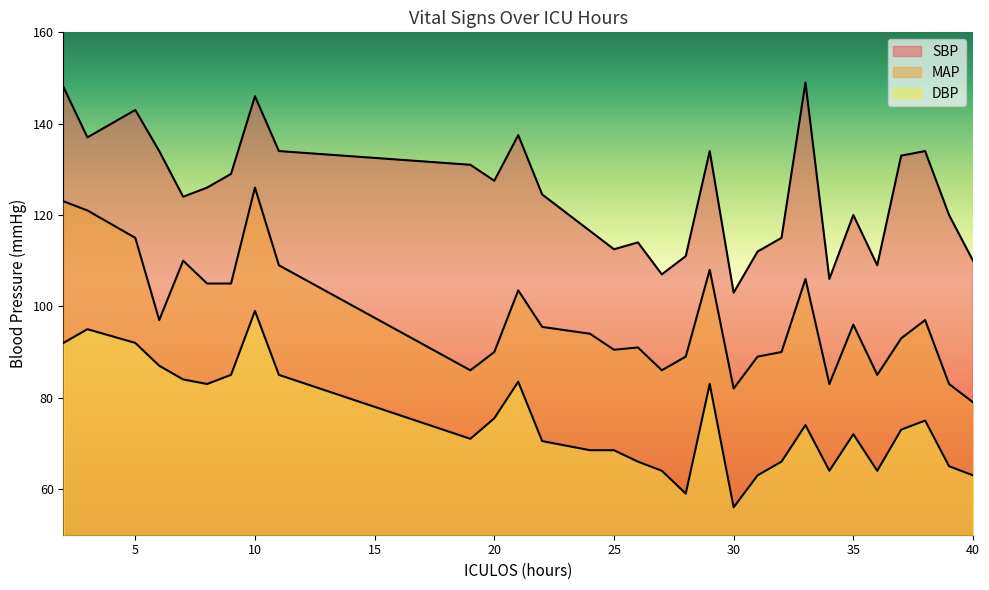

At which label does MAP reach its peak?

10